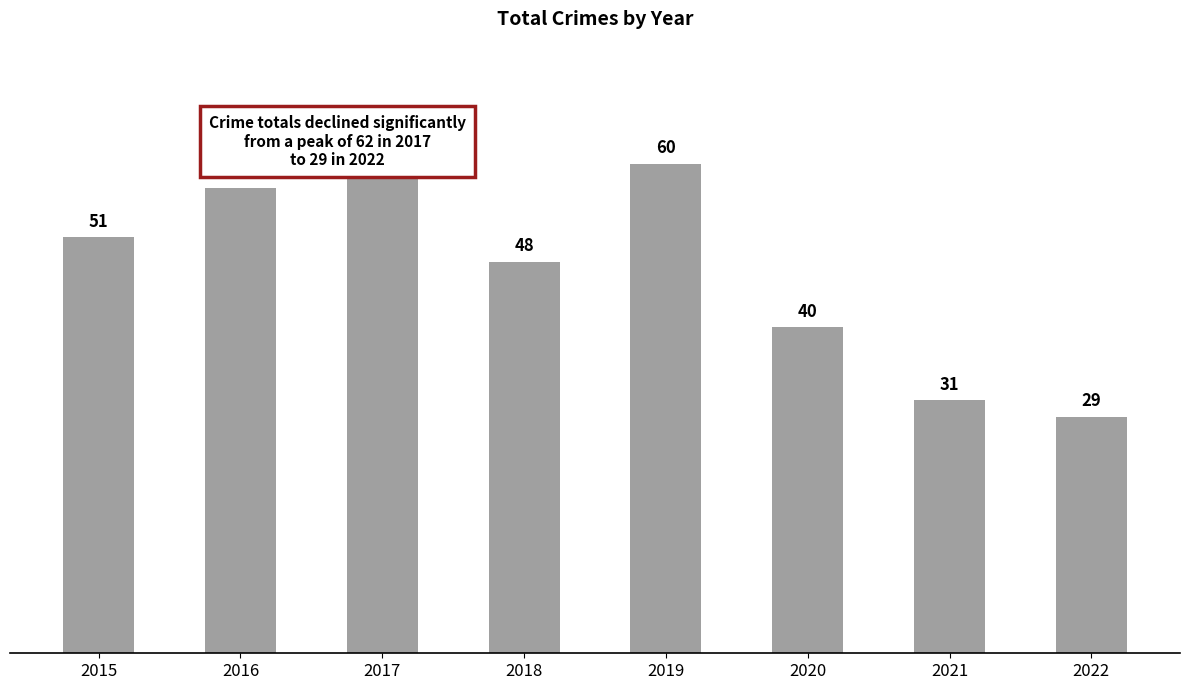

What is the maximum value shown in the chart?

62